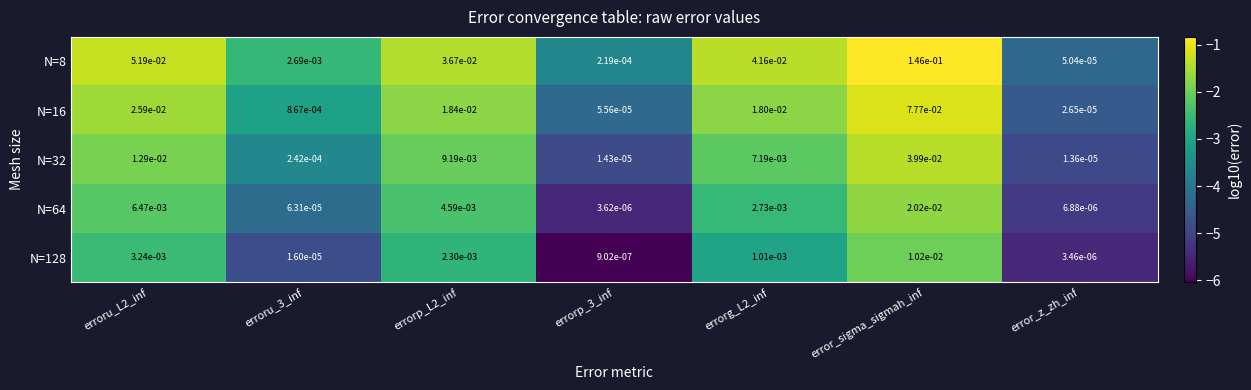

Which category has the highest value in the N=32 series?

error_sigma_sigmah_inf